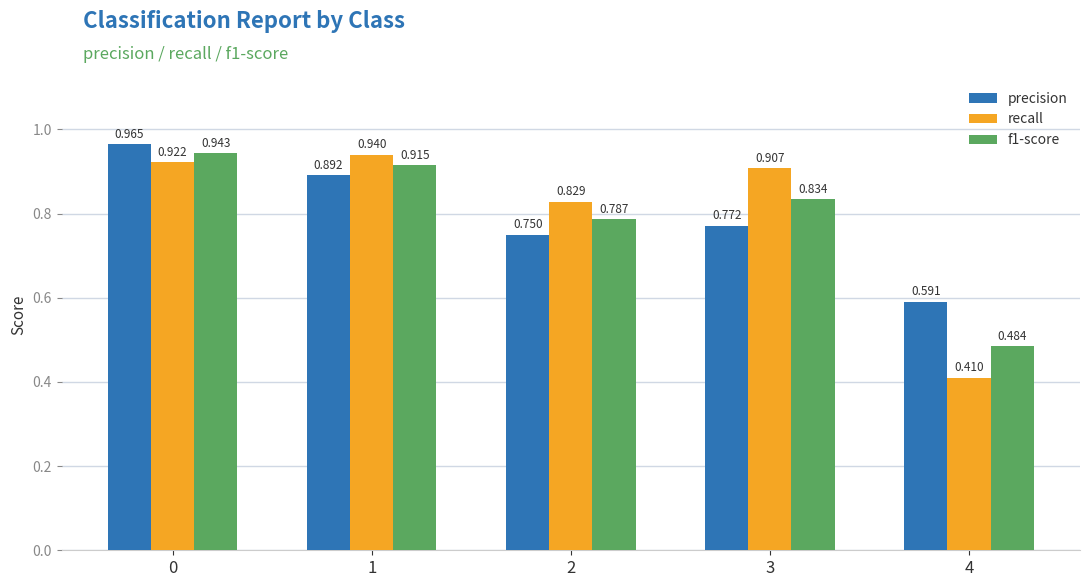

Which series has the largest total across all categories?

recall